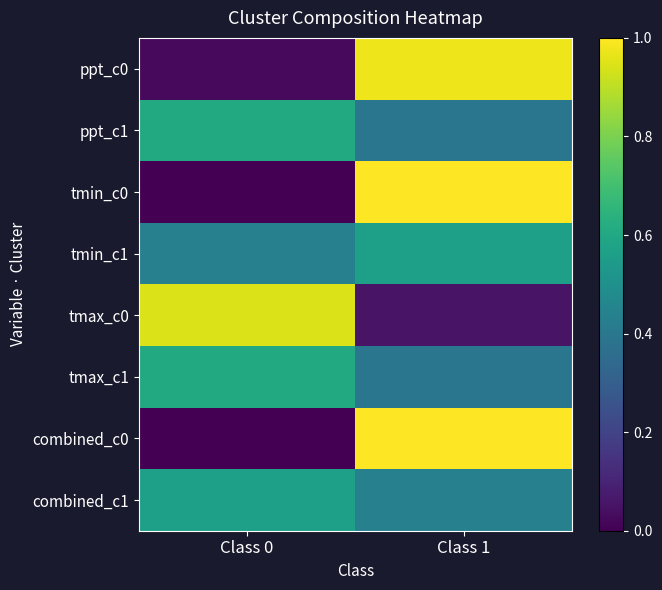

Rank the series by their maximum value, from lowest to highest.

tmin_c1, combined_c1, ppt_c1, tmax_c1, tmax_c0, ppt_c0, tmin_c0, combined_c0